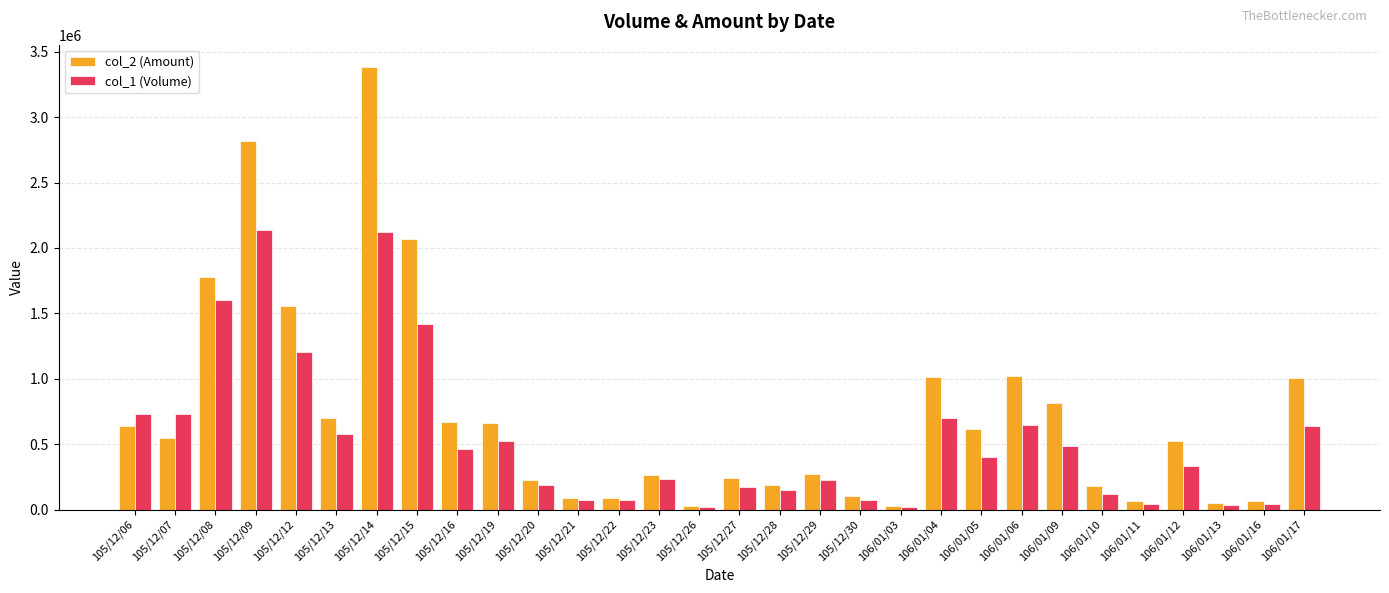

Is the value of col_1 (Volume) at 106/01/10 greater than the value of col_2 (Amount) at 105/12/29?

No